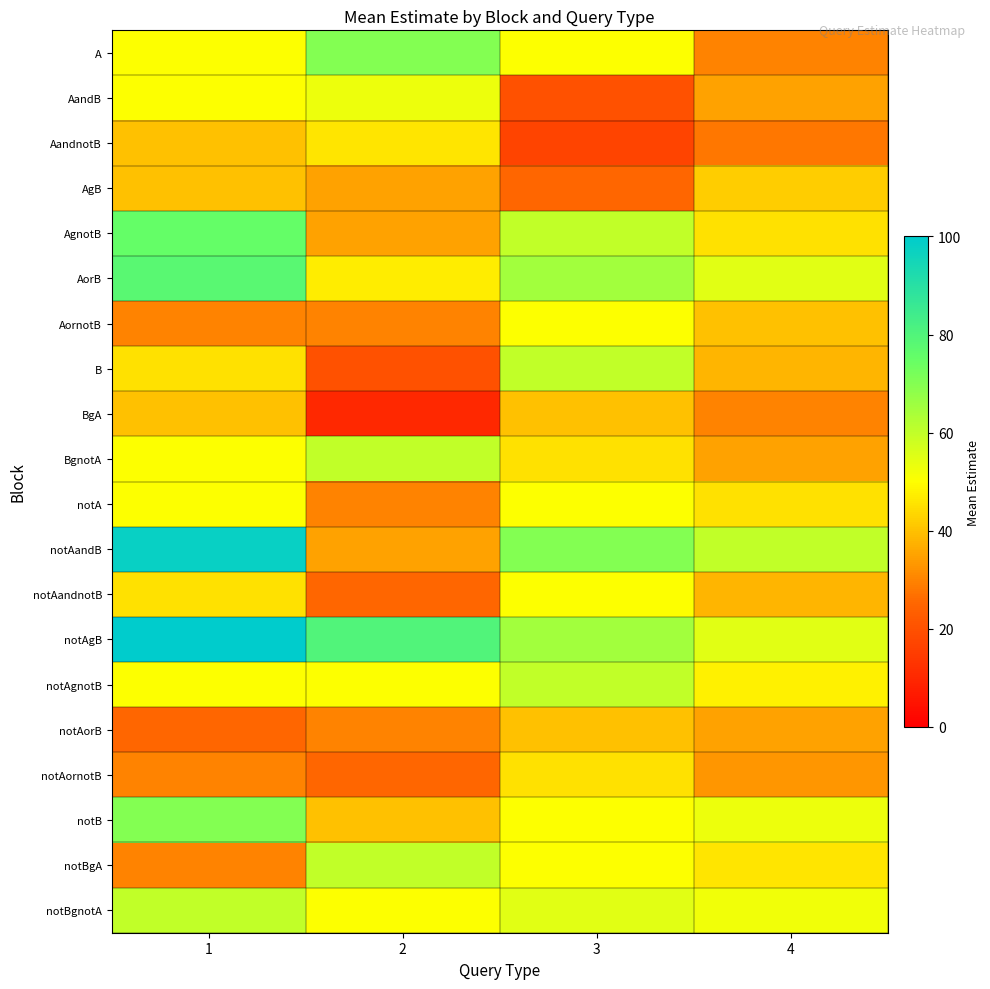

Count the number of categories in the chart.

4